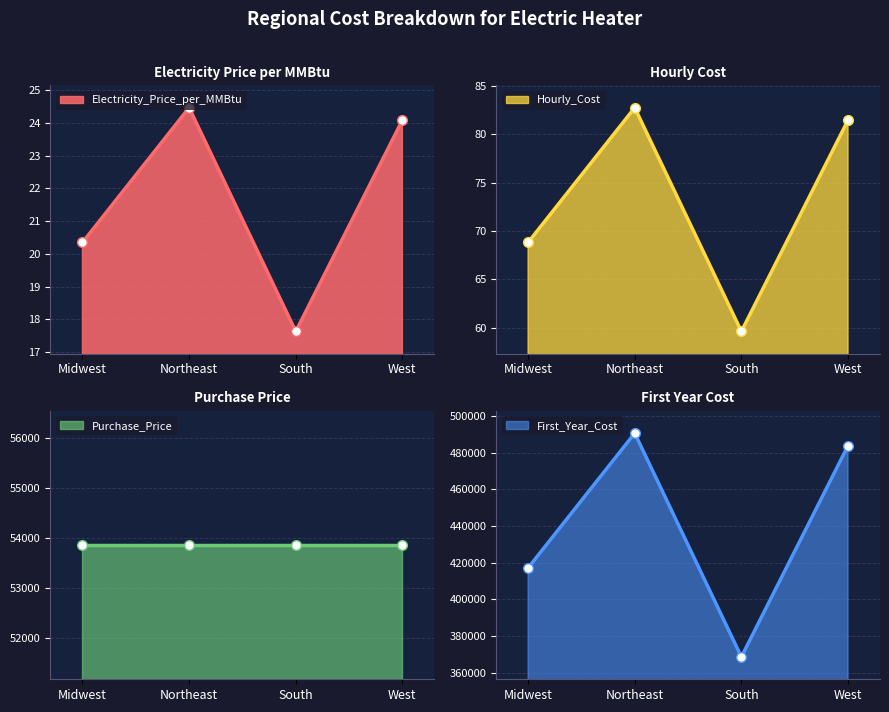

What position from the right is West?

1